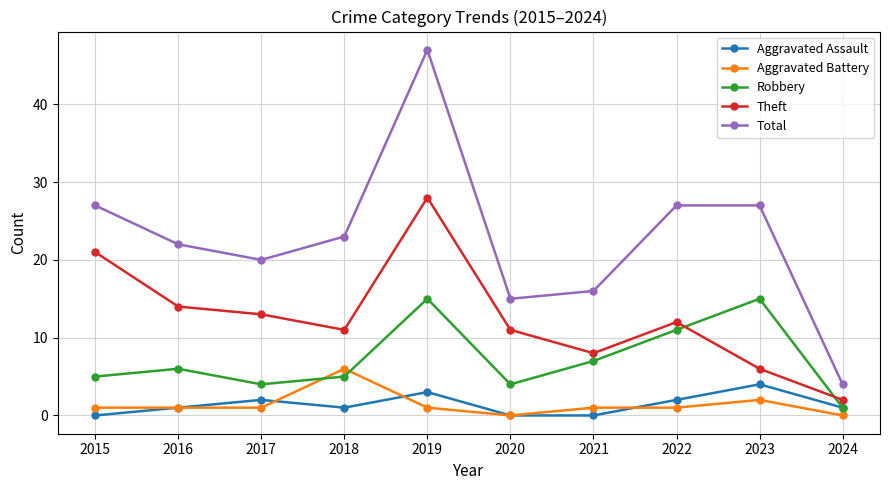

How many interior local valleys does the Robbery series have?

2